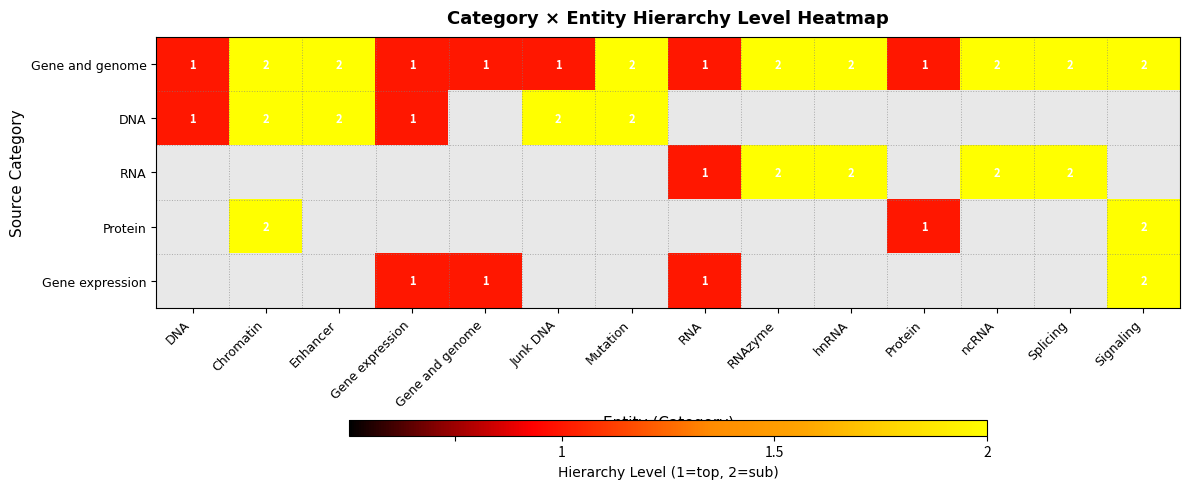

The value of RNA at Splicing is 2. True or false?

True